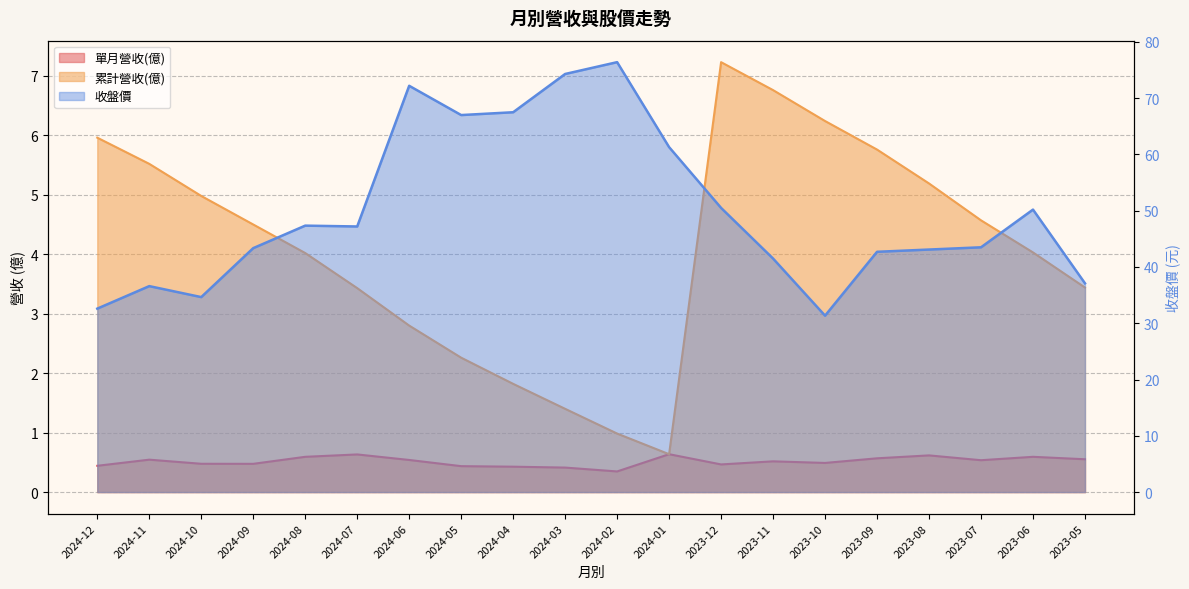

Where is 單月營收(億) nearest to the value 0?

2024-02